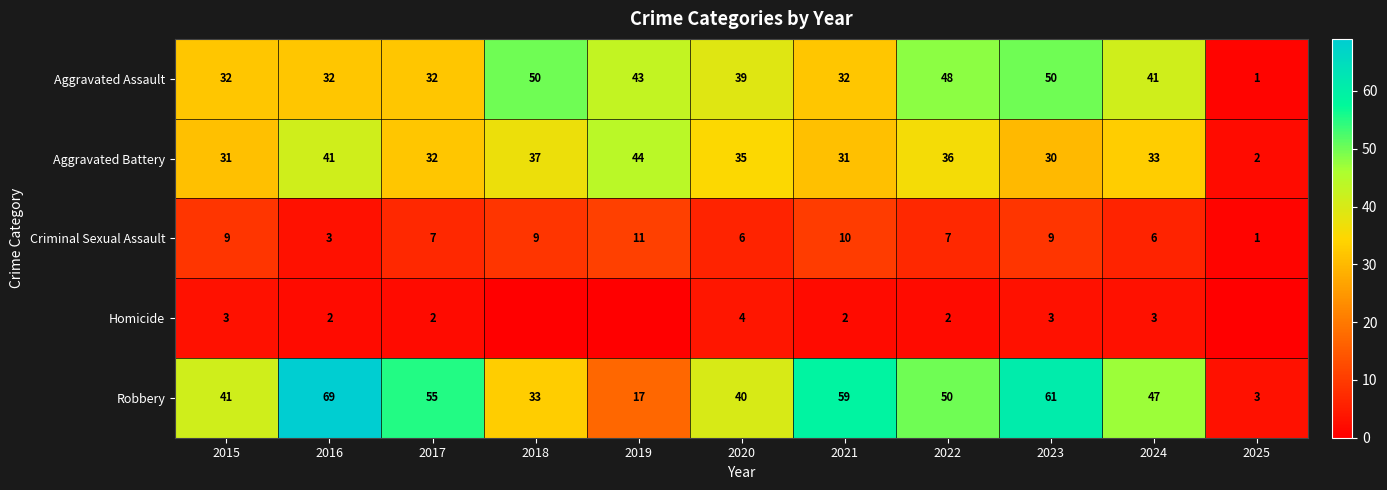

What is the difference between the second highest and second lowest values in the Aggravated Battery series?

11